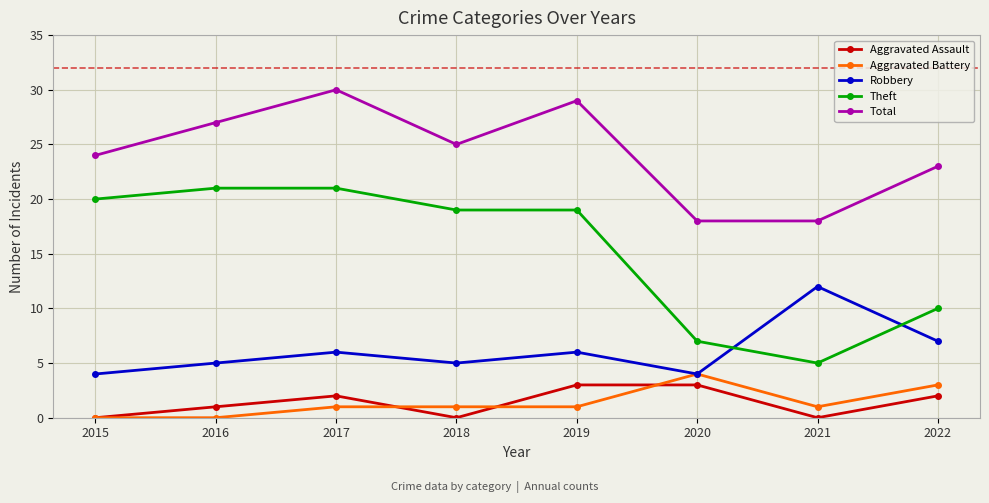

Count the Aggravated Assault values in the range 0 to 3.

8